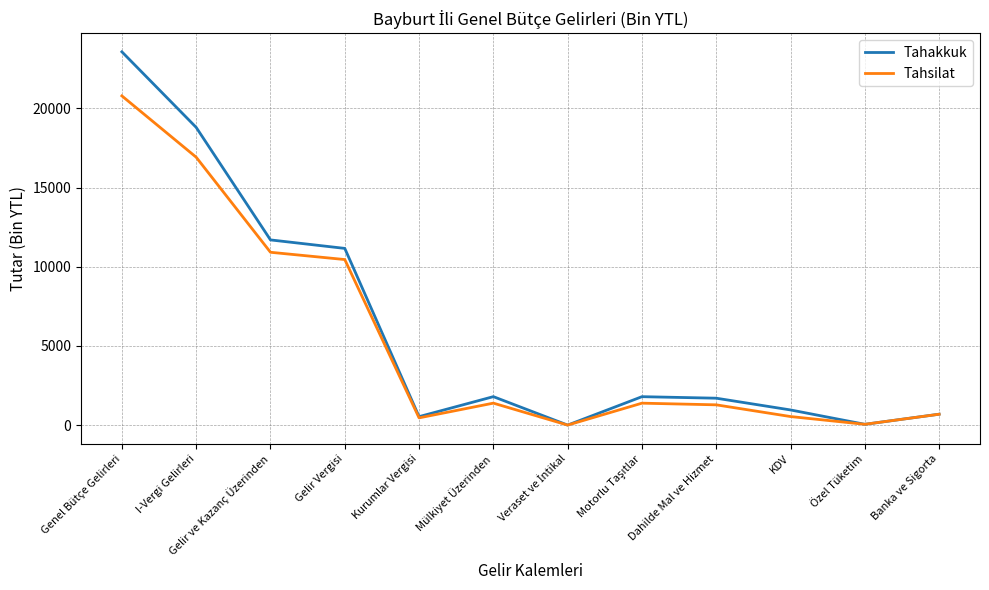

At Genel Bütçe Gelirleri, list the series in order from largest to smallest.

Tahakkuk, Tahsilat